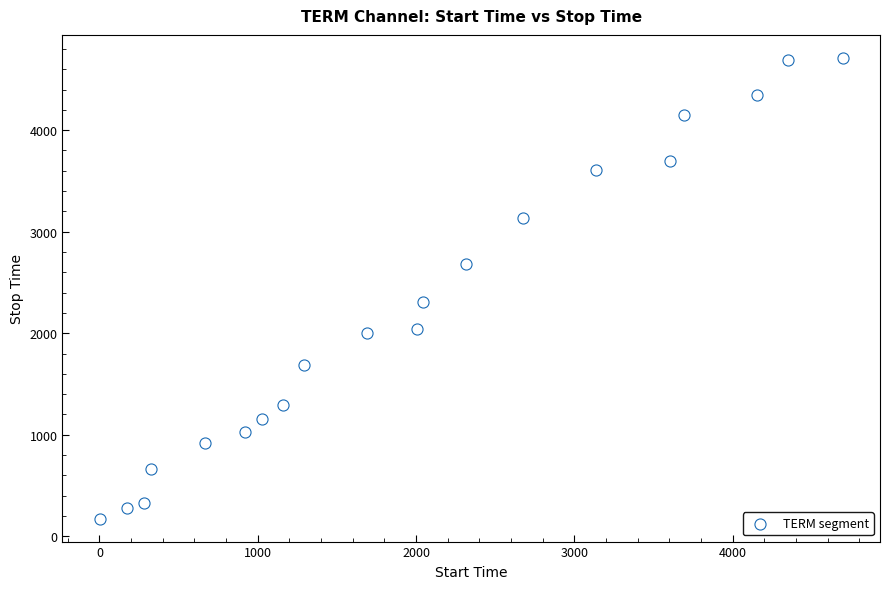

What is the range of Y values (max minus min)?

4536